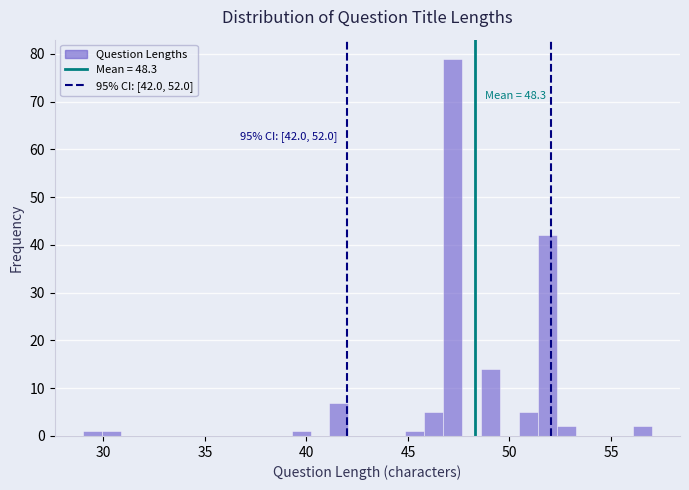

Read against the x-axis, roughly where is the centre of the tallest bar?

47.0